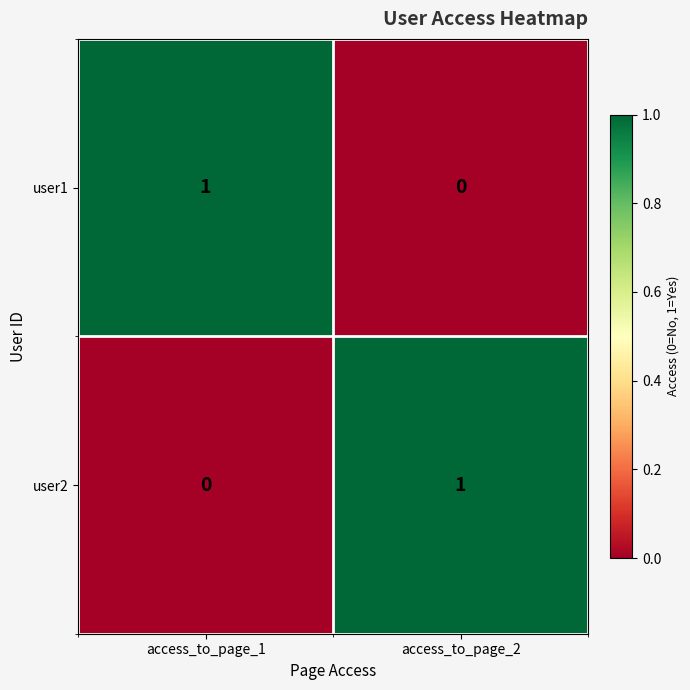

What is the total value across all series at access_to_page_1?

1